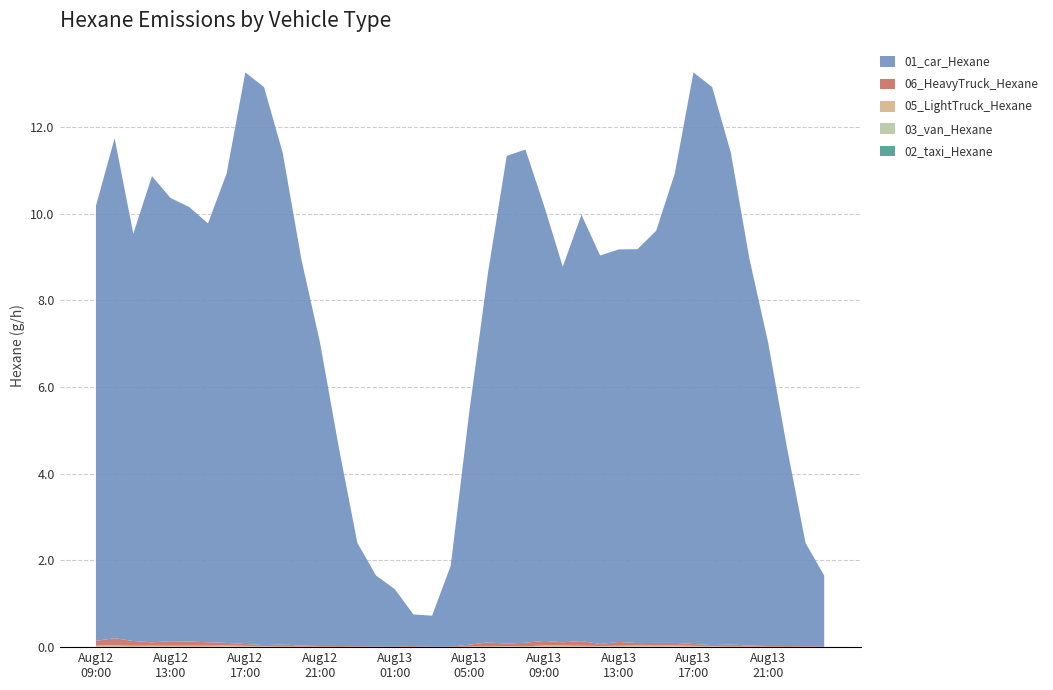

Reading left to right, transcribe all the data shown in this chart.

03_van_Hexane: 2024081209=0.0	2024081210=0.0	2024081211=0.0	2024081212=0.0	2024081213=0.0	2024081214=0.0	2024081215=0.0	2024081216=0.0	2024081217=0.0	2024081218=0.0	2024081219=0.0	2024081220=0.0	2024081221=0.0	2024081222=0.0	2024081223=0.0	2024081300=0.0	2024081301=0.0	2024081302=0.0	2024081303=0.0	2024081304=0.0	2024081305=0.0	2024081306=0.0	2024081307=0.0	2024081308=0.0	2024081309=0.0	2024081310=0.0	2024081311=0.0	2024081312=0.0	2024081313=0.0	2024081314=0.0	2024081315=0.0	2024081316=0.0	2024081317=0.0	2024081318=0.0	2024081319=0.0	2024081320=0.0	2024081321=0.0	2024081322=0.0	2024081323=0.0	2024081400=0.0
02_taxi_Hexane: 2024081209=0.0	2024081210=0.0	2024081211=0.0	2024081212=0.0	2024081213=0.0	2024081214=0.0	2024081215=0.0	2024081216=0.0	2024081217=0.0	2024081218=0.0	2024081219=0.0	2024081220=0.0	2024081221=0.0	2024081222=0.0	2024081223=0.0	2024081300=0.0	2024081301=0.0	2024081302=0.0	2024081303=0.0	2024081304=0.0	2024081305=0.0	2024081306=0.0	2024081307=0.0	2024081308=0.0	2024081309=0.0	2024081310=0.0	2024081311=0.0	2024081312=0.0	2024081313=0.0	2024081314=0.0	2024081315=0.0	2024081316=0.0	2024081317=0.0	2024081318=0.0	2024081319=0.0	2024081320=0.0	2024081321=0.0	2024081322=0.0	2024081323=0.0	2024081400=0.0
05_LightTruck_Hexane: 2024081209=0.0	2024081210=0.0	2024081211=0.0	2024081212=0.0	2024081213=0.0	2024081214=0.0	2024081215=0.0	2024081216=0.0	2024081217=0.0	2024081218=0.0	2024081219=0.0	2024081220=0.0	2024081221=0.0	2024081222=0.0	2024081223=0.0	2024081300=0.0	2024081301=0.0	2024081302=0.0	2024081303=0.0	2024081304=0.0	2024081305=0.0	2024081306=0.0	2024081307=0.0	2024081308=0.0	2024081309=0.0	2024081310=0.0	2024081311=0.0	2024081312=0.0	2024081313=0.0	2024081314=0.0	2024081315=0.0	2024081316=0.0	2024081317=0.0	2024081318=0.0	2024081319=0.0	2024081320=0.0	2024081321=0.0	2024081322=0.0	2024081323=0.0	2024081400=0.0
06_HeavyTruck_Hexane: 2024081209=0.1	2024081210=0.2	2024081211=0.1	2024081212=0.1	2024081213=0.1	2024081214=0.1	2024081215=0.1	2024081216=0.1	2024081217=0.0	2024081218=0.0	2024081219=0.0	2024081220=0.0	2024081221=0.0	2024081222=0.0	2024081223=0.0	2024081300=0.0	2024081301=0.0	2024081302=0.0	2024081303=0.0	2024081304=0.0	2024081305=0.0	2024081306=0.1	2024081307=0.1	2024081308=0.1	2024081309=0.1	2024081310=0.1	2024081311=0.1	2024081312=0.0	2024081313=0.1	2024081314=0.1	2024081315=0.1	2024081316=0.1	2024081317=0.0	2024081318=0.0	2024081319=0.0	2024081320=0.0	2024081321=0.0	2024081322=0.0	2024081323=0.0	2024081400=0.0
01_car_Hexane: 2024081209=10.0	2024081210=11.5	2024081211=9.4	2024081212=10.8	2024081213=10.2	2024081214=10.0	2024081215=9.7	2024081216=10.8	2024081217=13.2	2024081218=12.9	2024081219=11.3	2024081220=8.9	2024081221=7.0	2024081222=4.6	2024081223=2.4	2024081300=1.6	2024081301=1.3	2024081302=0.7	2024081303=0.7	2024081304=1.9	2024081305=5.4	2024081306=8.5	2024081307=11.3	2024081308=11.4	2024081309=10.0	2024081310=8.7	2024081311=9.8	2024081312=9.0	2024081313=9.1	2024081314=9.1	2024081315=9.5	2024081316=10.8	2024081317=13.2	2024081318=12.9	2024081319=11.3	2024081320=8.9	2024081321=7.0	2024081322=4.6	2024081323=2.4	2024081400=1.6